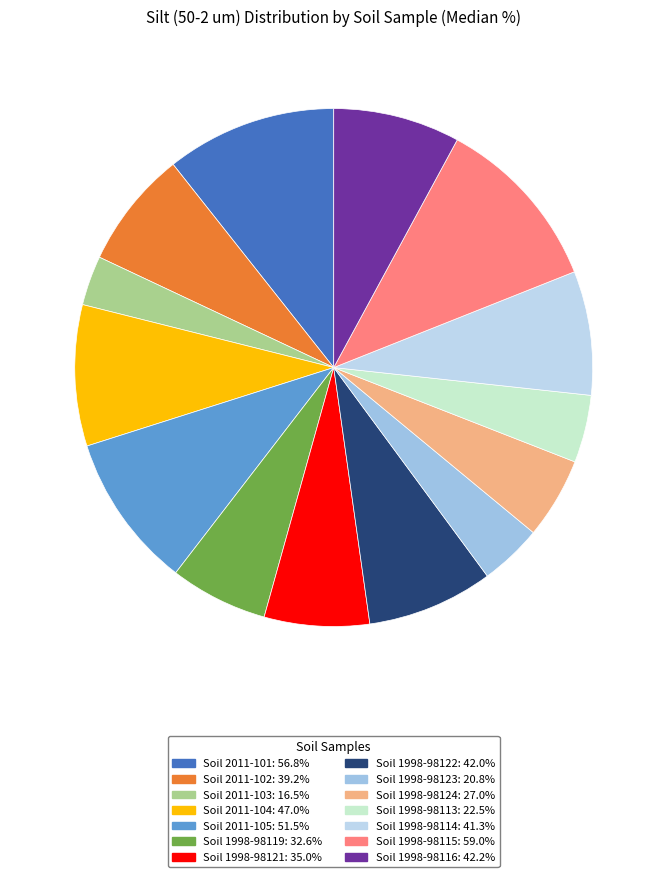

Is Soil 2011-103 the majority of the pie?

No